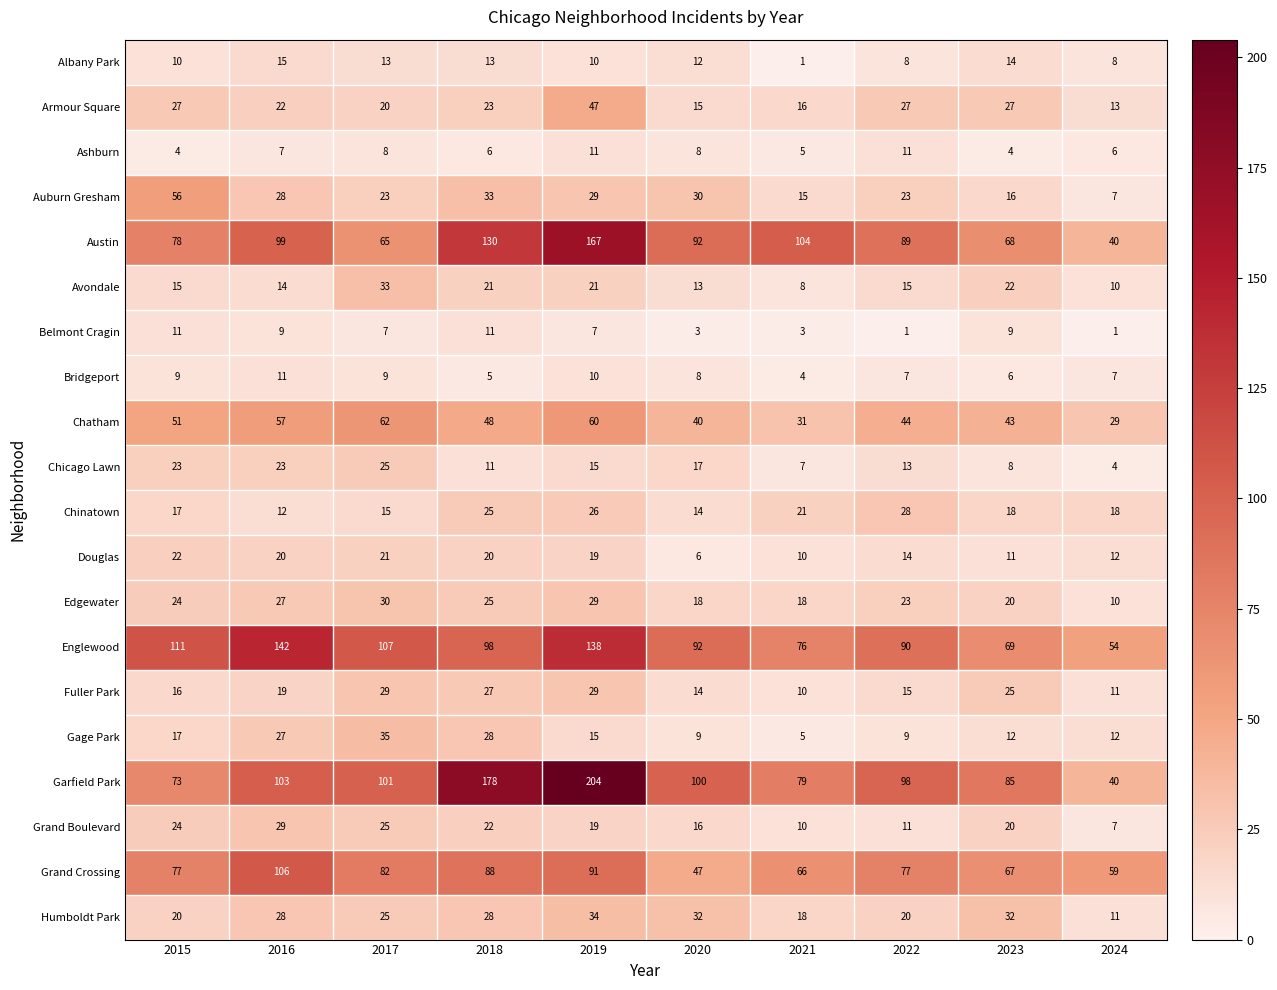

What value does the Grand Boulevard series have at 2019, to the nearest 5?

20